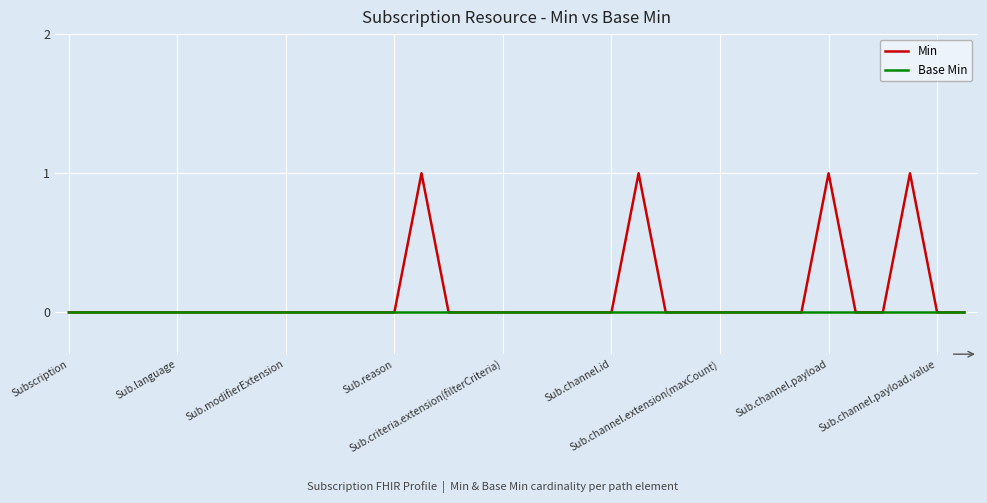

What is the maximum value shown in the chart?

1